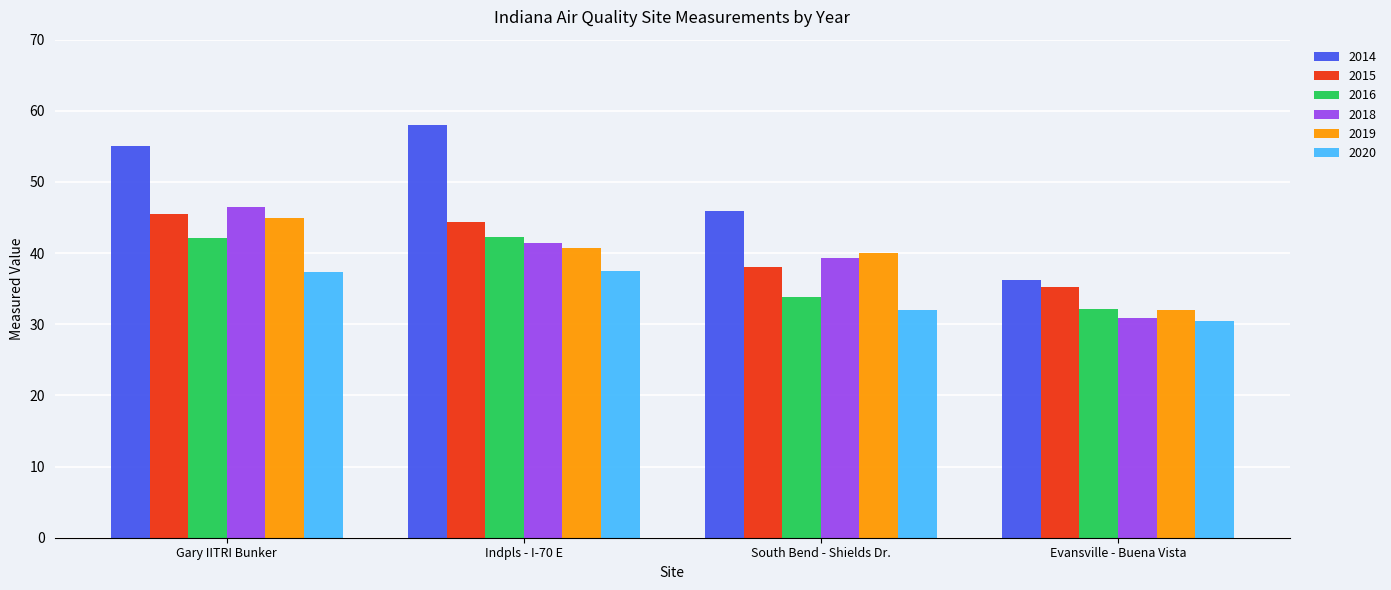

What position from the right is Evansville - Buena Vista?

1